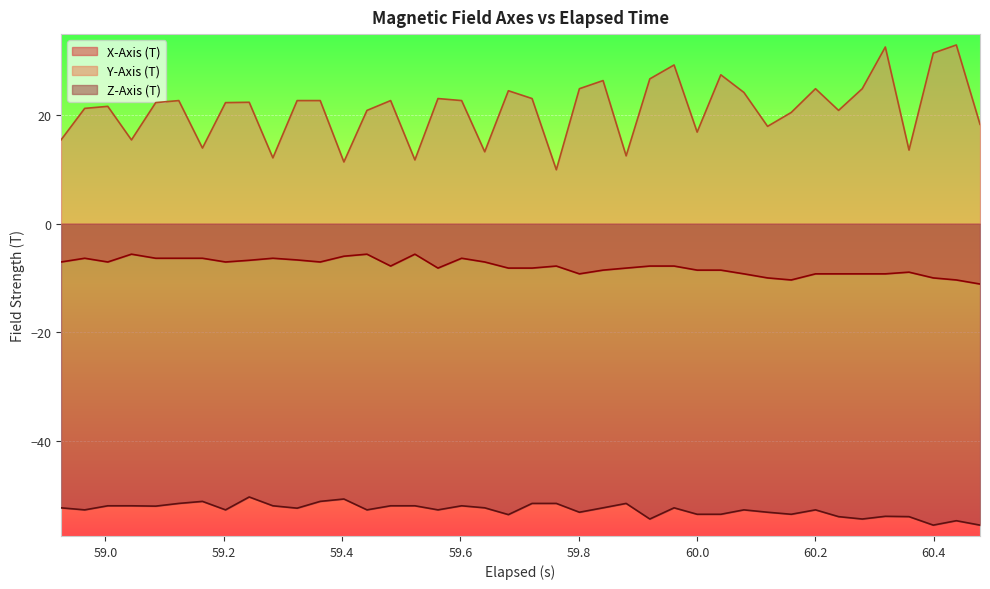

True or false: Y-Axis (T) and Z-Axis (T) intersect in this chart.

False